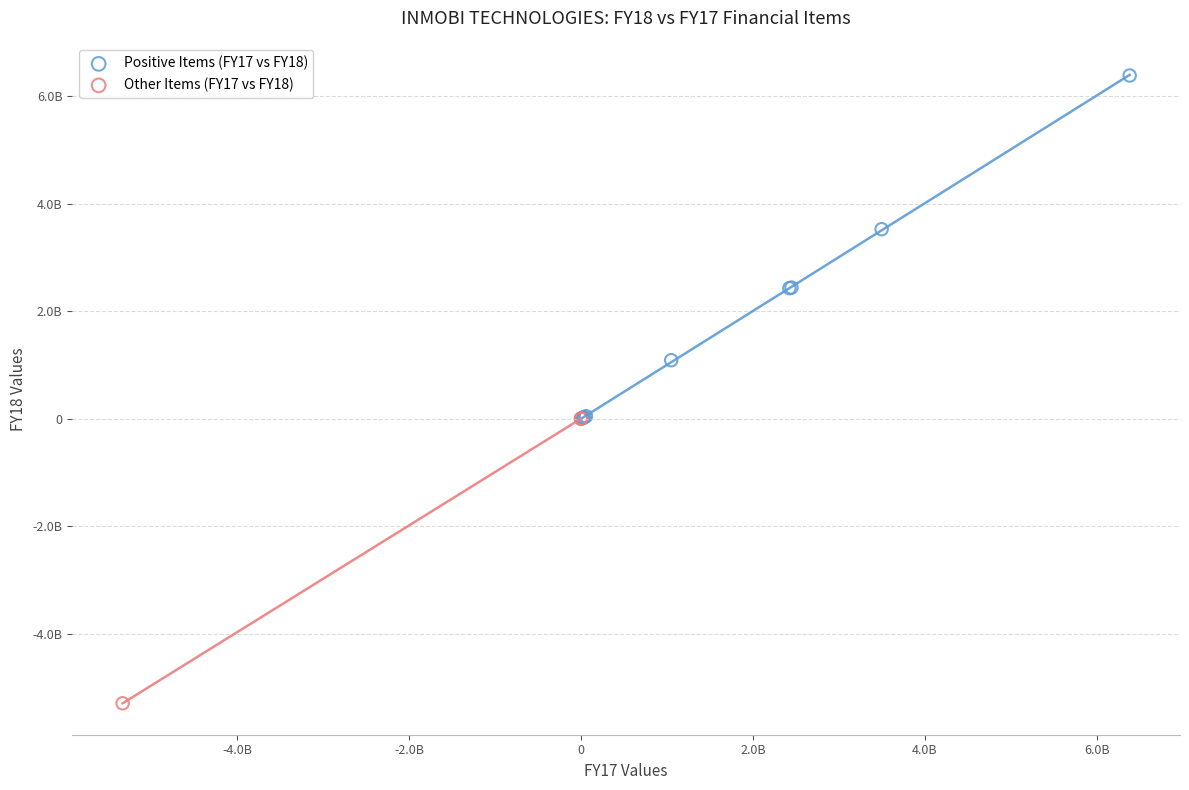

What are all the series names shown in the legend?

Positive Items (FY17 vs FY18), Other Items (FY17 vs FY18)